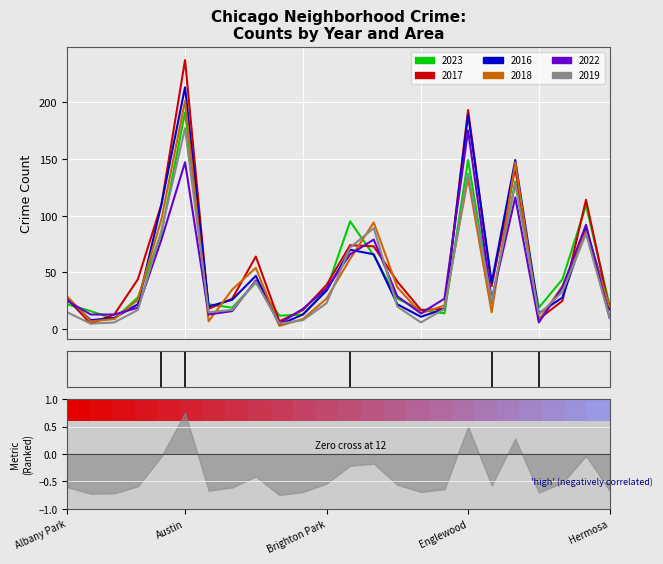

What is the label of the 2nd point from the left?

Archer Heights